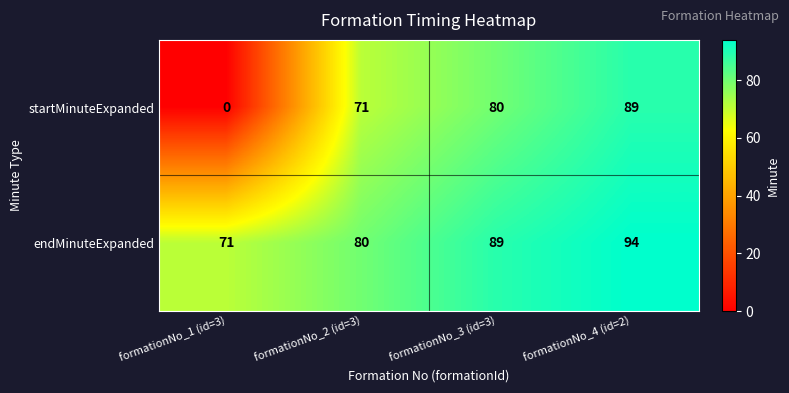

Which category has the lowest value in the endMinuteExpanded series?

formationNo_1 (id=3)